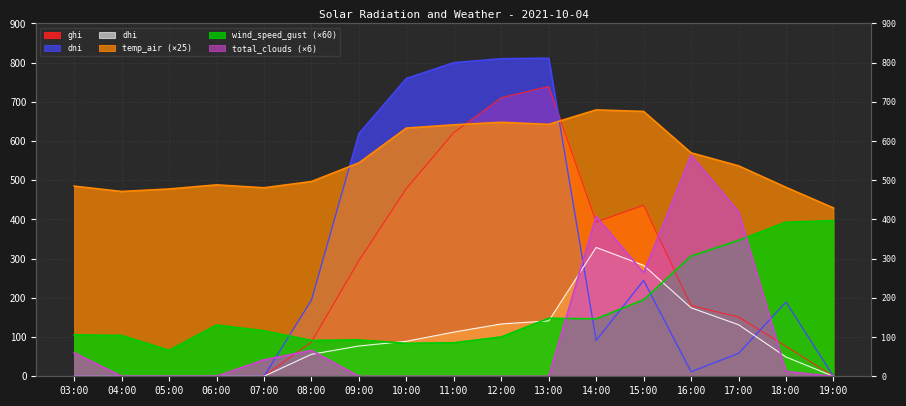

At which label does total_clouds reach its peak?

16:00